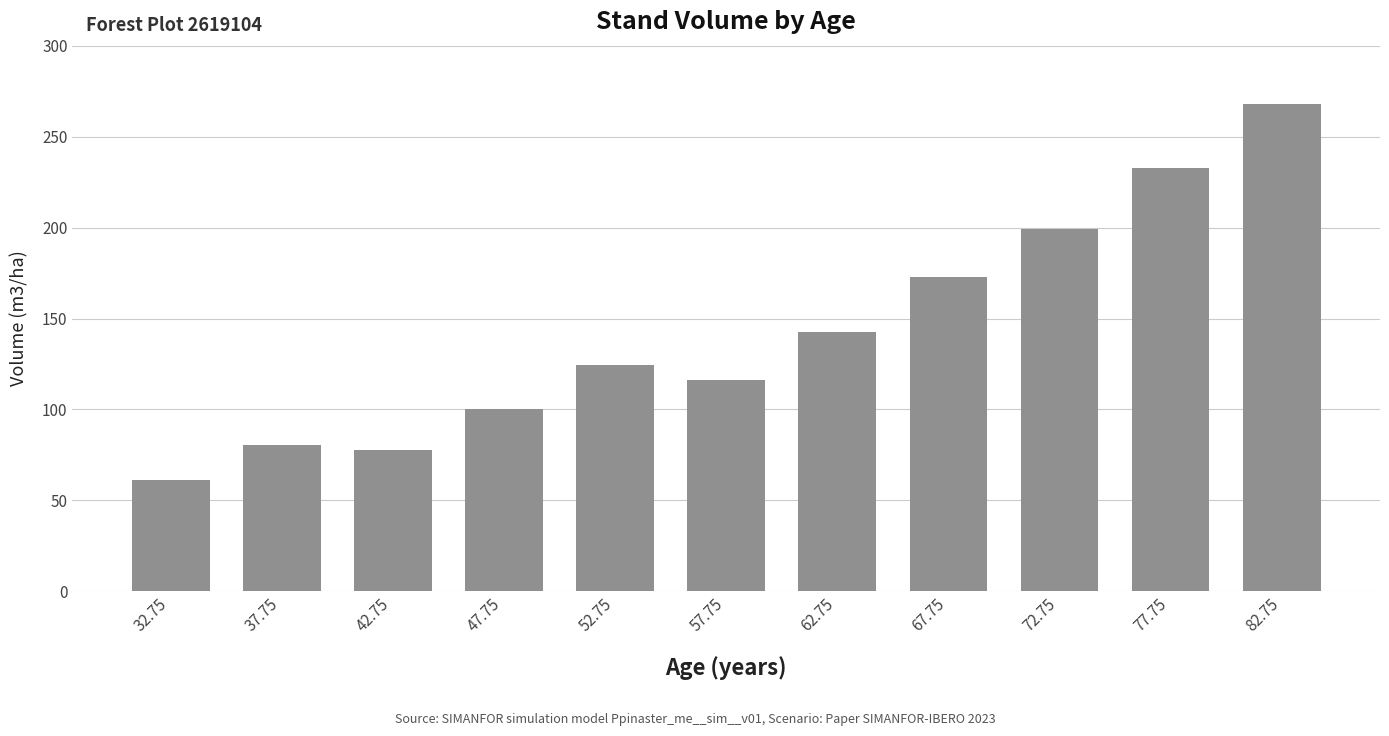

Read the value at 42.75.

77.5